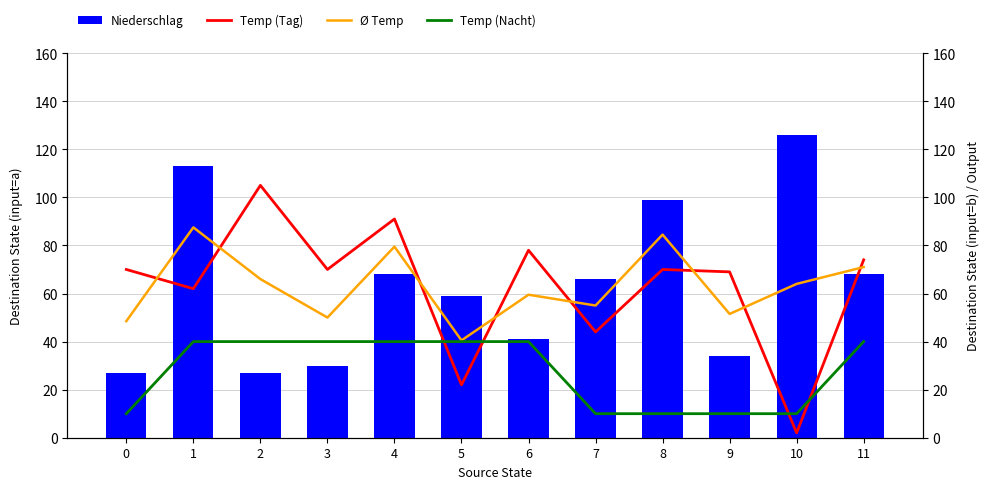

The Niederschlag series shows 169.1 at 8. True or false?

False